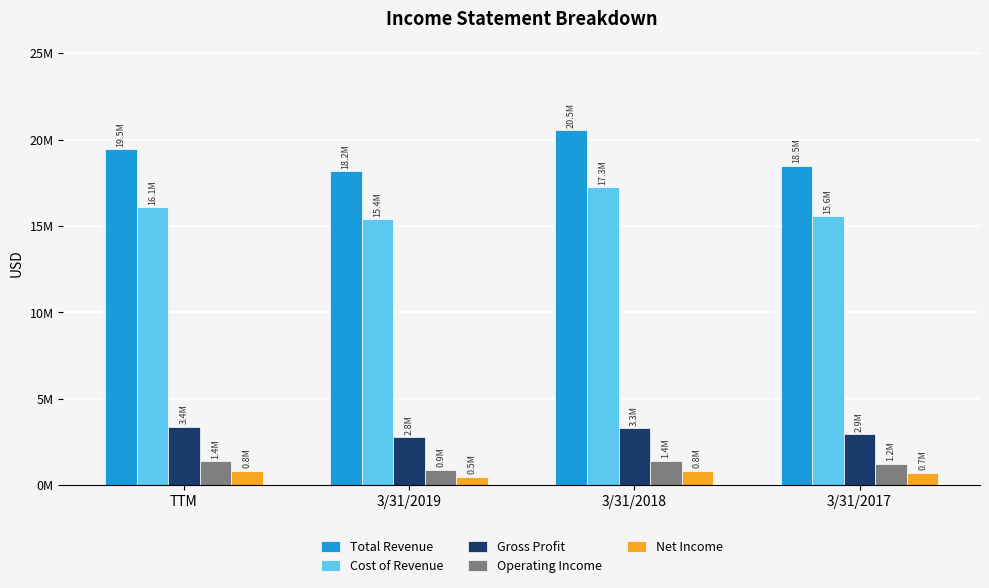

Which series has the largest total across all categories?

Total Revenue